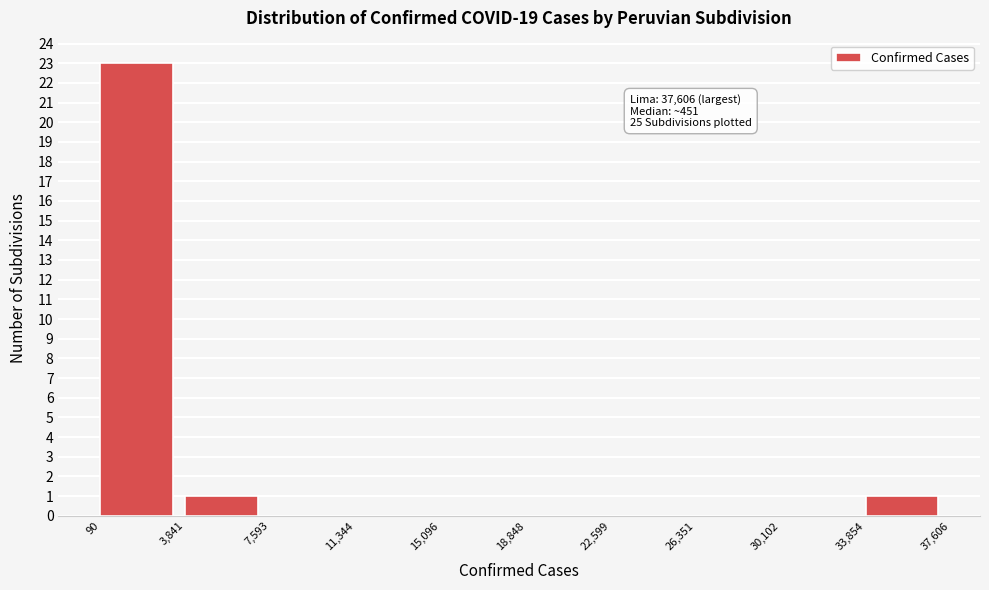

Over which range of the x-axis is the bar tallest?

90 to 3,841